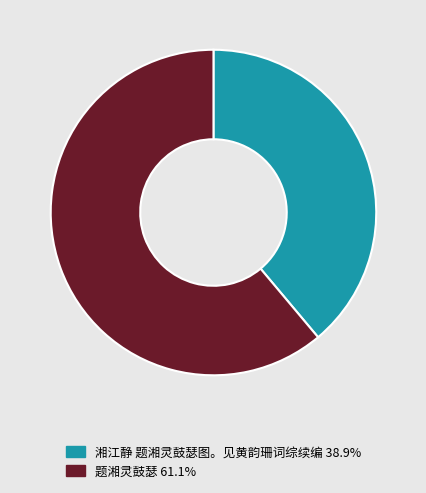

Between 题湘灵鼓瑟 and 湘江静 题湘灵鼓瑟图。见黄韵珊词综续编, which is larger?

题湘灵鼓瑟